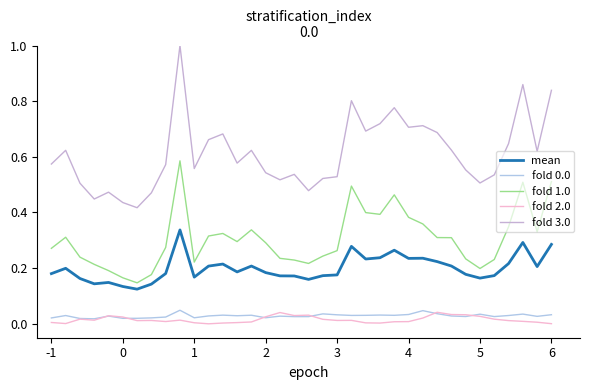

True or false: fold 0.0 and fold 3.0 cross at least once.

False